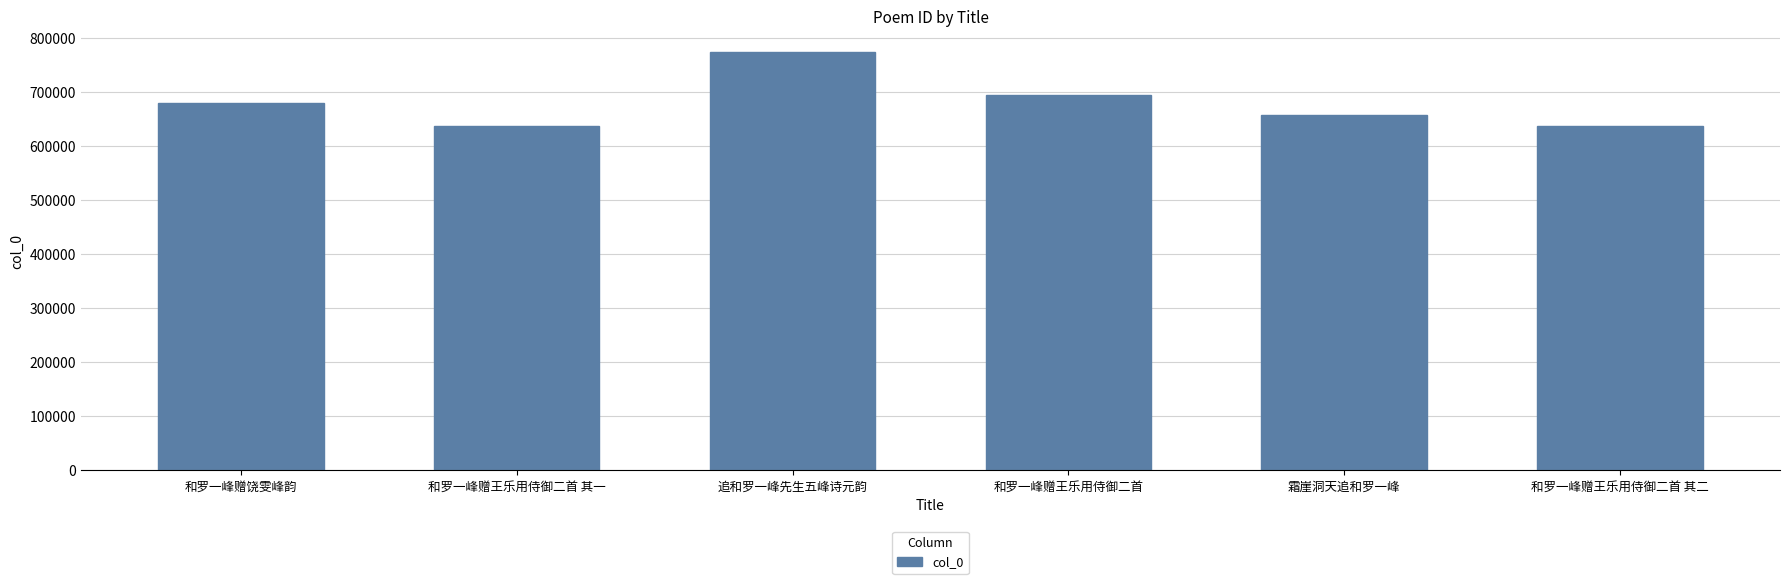

What is the change in value from 追和罗一峰先生五峰诗元韵 to 和罗一峰赠王乐用侍御二首 其二?

-136356